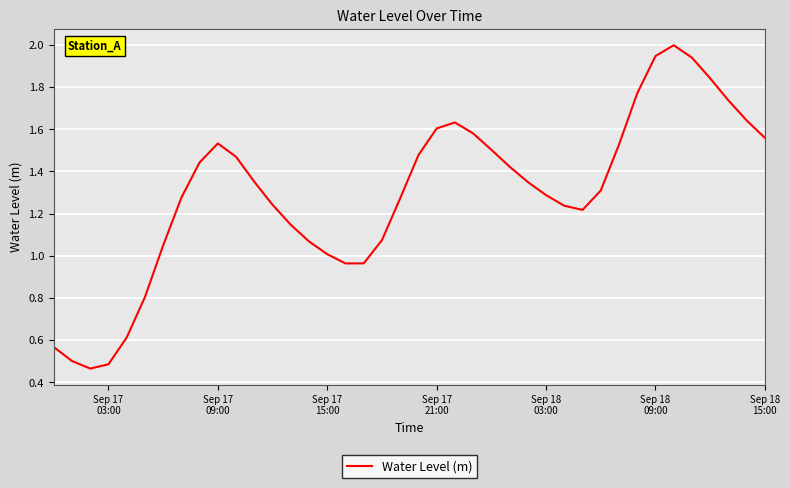

What is the greatest value displayed?

2.0